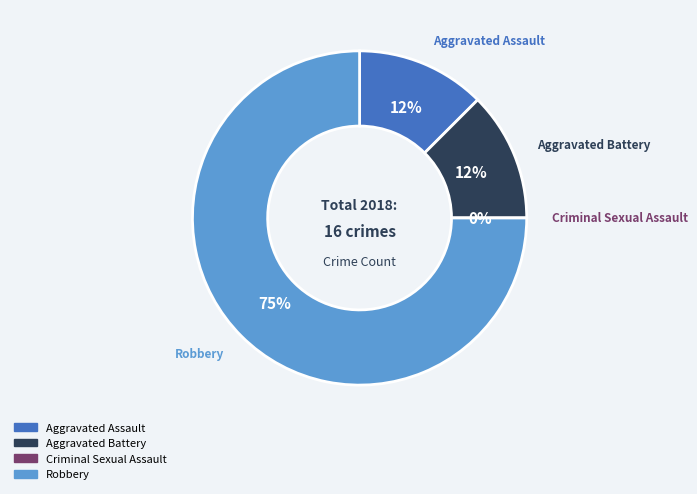

True or false: Aggravated Assault accounts for 1% of the total.

False